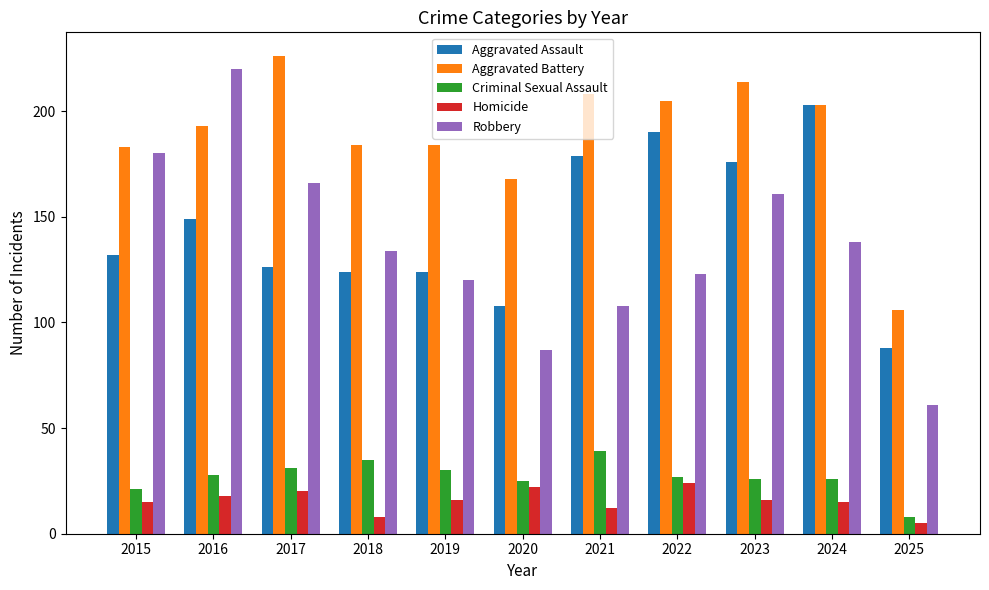

Reading right to left, extract all data points from this chart.

Aggravated Assault: 88	203	176	190	179	108	124	124	126	149	132
Aggravated Battery: 106	203	214	205	208	168	184	184	226	193	183
Criminal Sexual Assault: 8	26	26	27	39	25	30	35	31	28	21
Homicide: 5	15	16	24	12	22	16	8	20	18	15
Robbery: 61	138	161	123	108	87	120	134	166	220	180